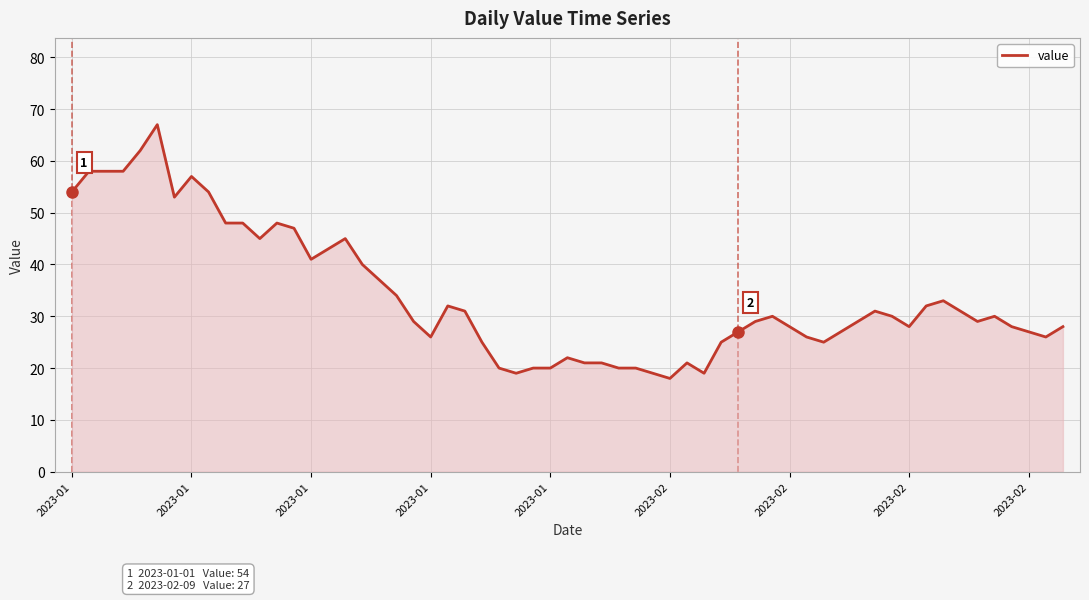

What is the difference between the maximum and minimum values?

49